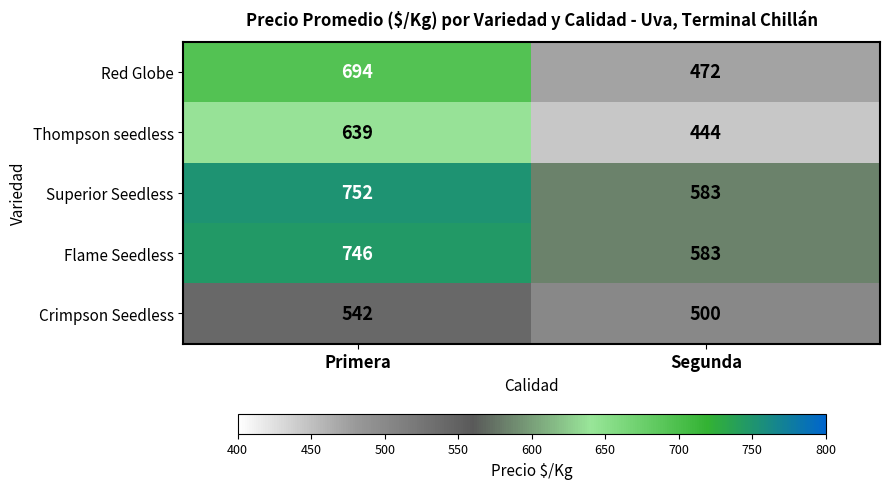

Rank the categories by Superior Seedless value from lowest to highest.

Segunda, Primera